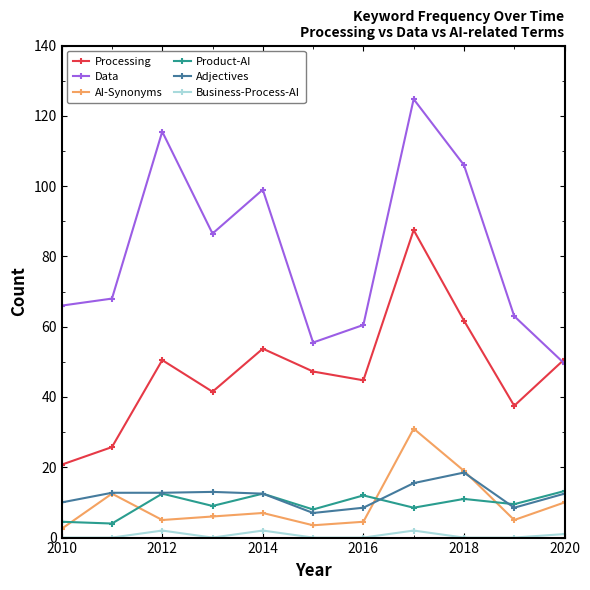

True or false: Product-AI has more than 2 points higher than both neighbors.

True